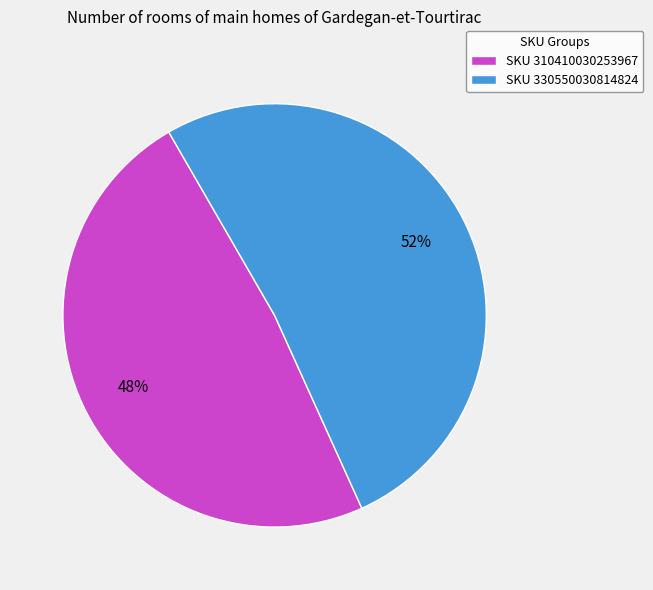

What is the largest slice in the pie chart?

SKU 330550030814824